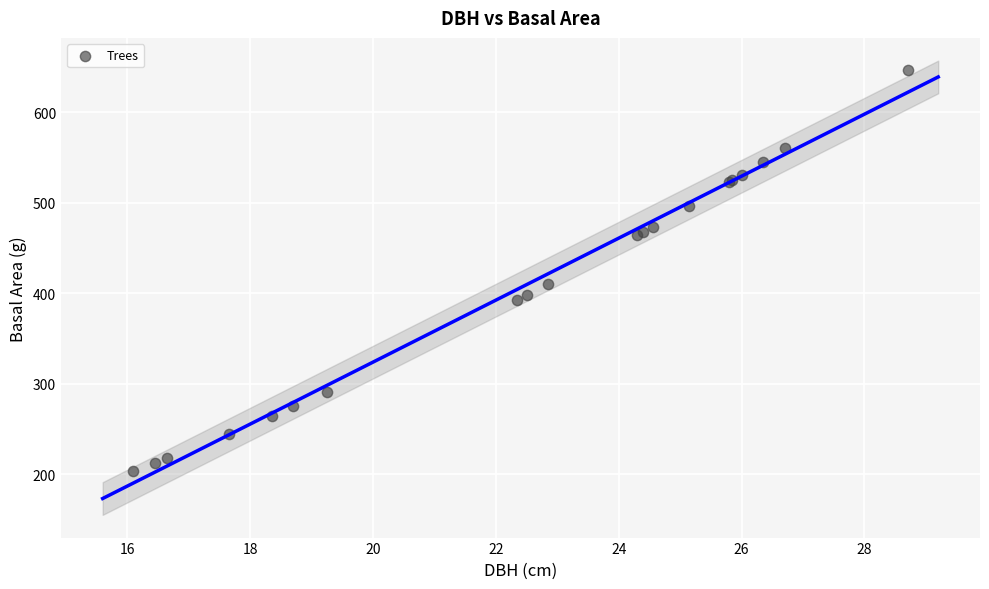

What Y value in the scatter plot is closest to 425?

410.1